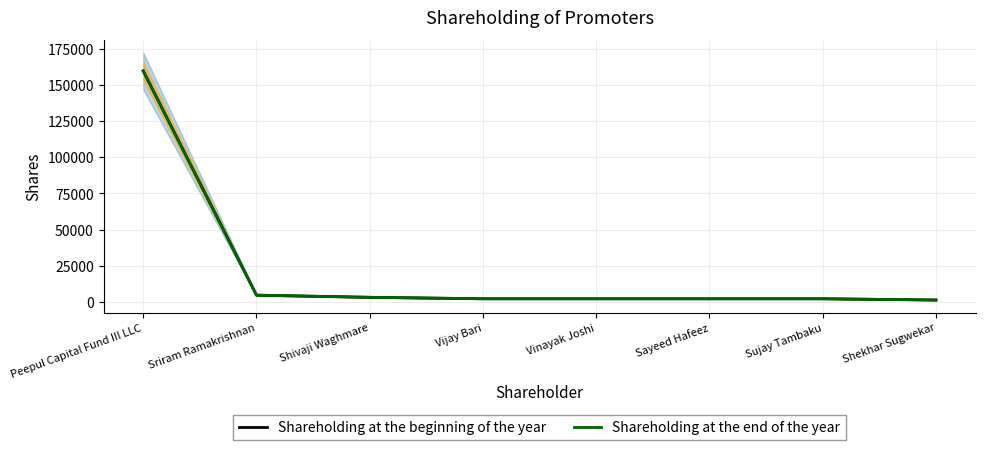

At how many categories does at least one series exceed 130809?

1